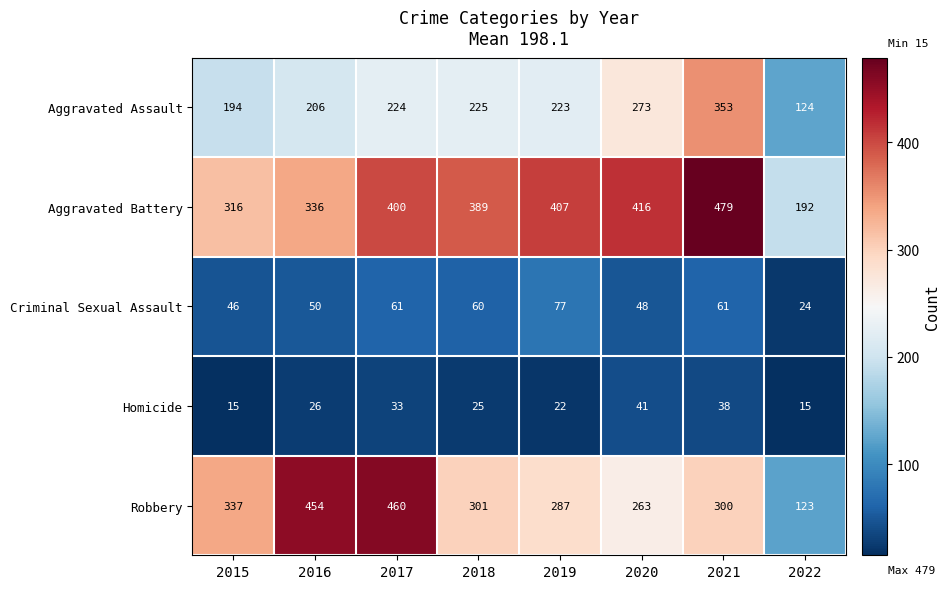

At which label is Aggravated Assault closest to 238?

2018